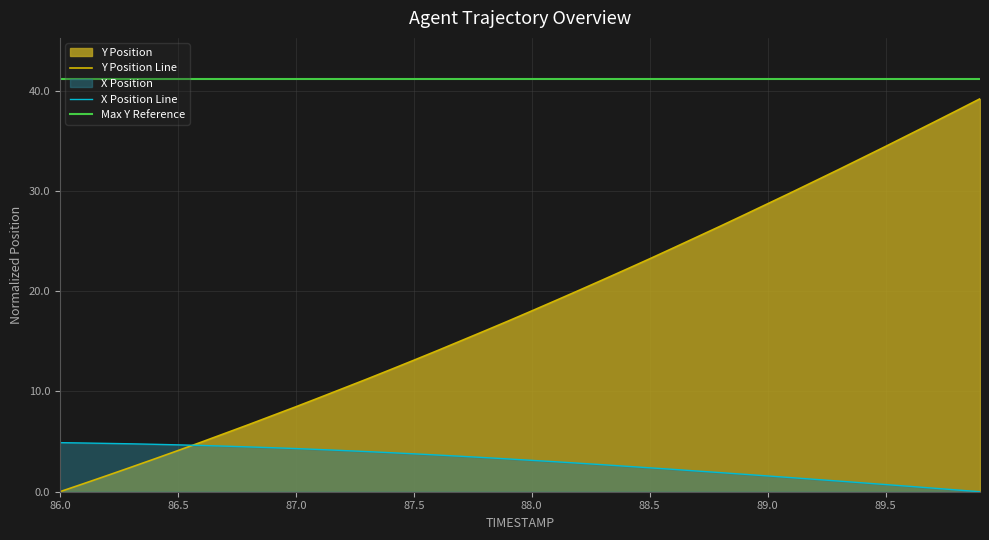

Reading right to left, what are all the values shown in this chart?

TIMESTAMP: 89.9=39.2	89.8=38.0	89.7=36.8	89.6=35.6	89.5=34.4	89.4=33.3	89.3=32.1	89.2=31.0	89.1=29.8	89.0=28.7	88.9=27.6	88.8=26.5	88.7=25.4	88.6=24.3	88.5=23.2	88.4=22.2	88.3=21.1	88.2=20.1	88.1=19.1	88.0=18.0	87.9=17.0	87.8=16.0	87.7=15.1	87.6=14.1	87.5=13.1	87.4=12.2	87.3=11.2	87.2=10.3	87.1=9.4	87.0=8.5	86.9=7.6	86.8=6.7	86.7=5.8	86.6=5.0	86.5=4.1	86.4=3.3	86.3=2.4	86.2=1.6	86.1=0.8	86.0=0.0
Y: 89.9=0.0	89.8=0.2	89.7=0.4	89.6=0.5	89.5=0.7	89.4=0.9	89.3=1.1	89.2=1.2	89.1=1.4	89.0=1.6	88.9=1.7	88.8=1.9	88.7=2.1	88.6=2.2	88.5=2.4	88.4=2.5	88.3=2.7	88.2=2.8	88.1=3.0	88.0=3.1	87.9=3.3	87.8=3.4	87.7=3.5	87.6=3.7	87.5=3.8	87.4=3.9	87.3=4.0	87.2=4.1	87.1=4.2	87.0=4.3	86.9=4.4	86.8=4.5	86.7=4.5	86.6=4.6	86.5=4.7	86.4=4.7	86.3=4.8	86.2=4.8	86.1=4.9	86.0=4.9